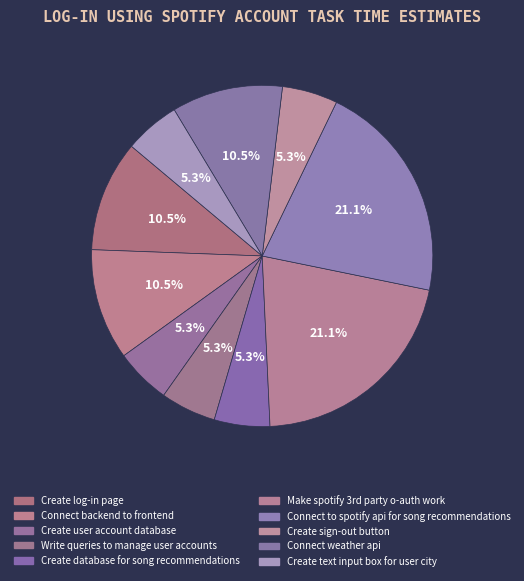

Does any single category account for the majority?

No